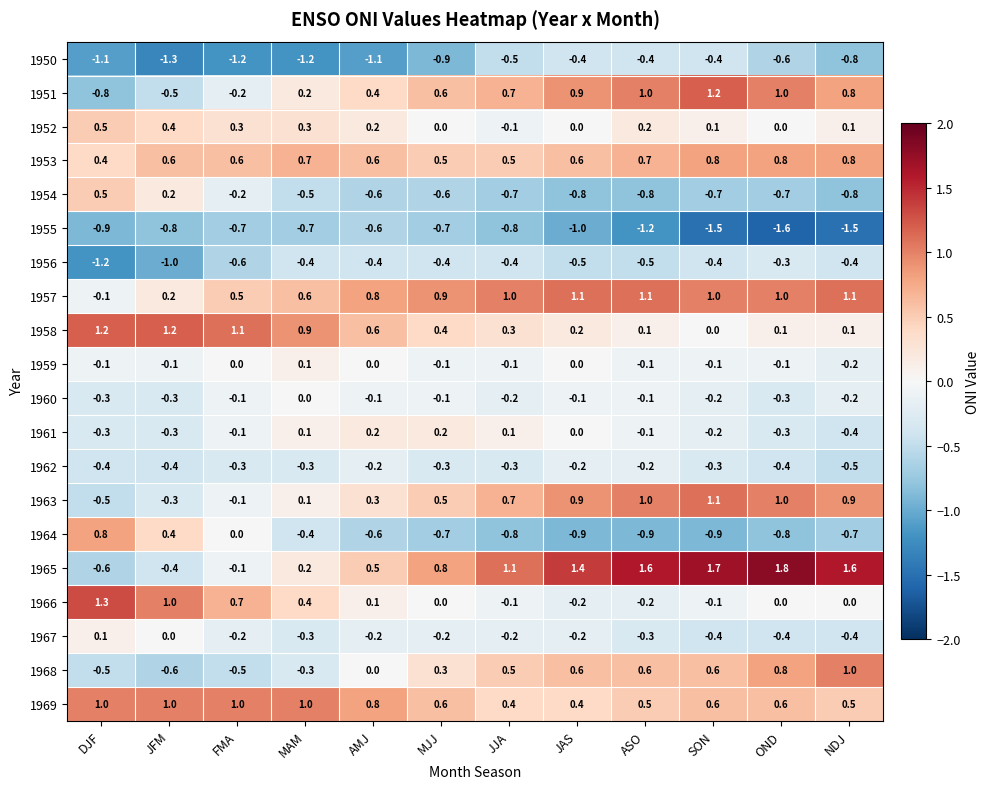

What is the difference between the second highest and second lowest values in the 1952 series?

0.4